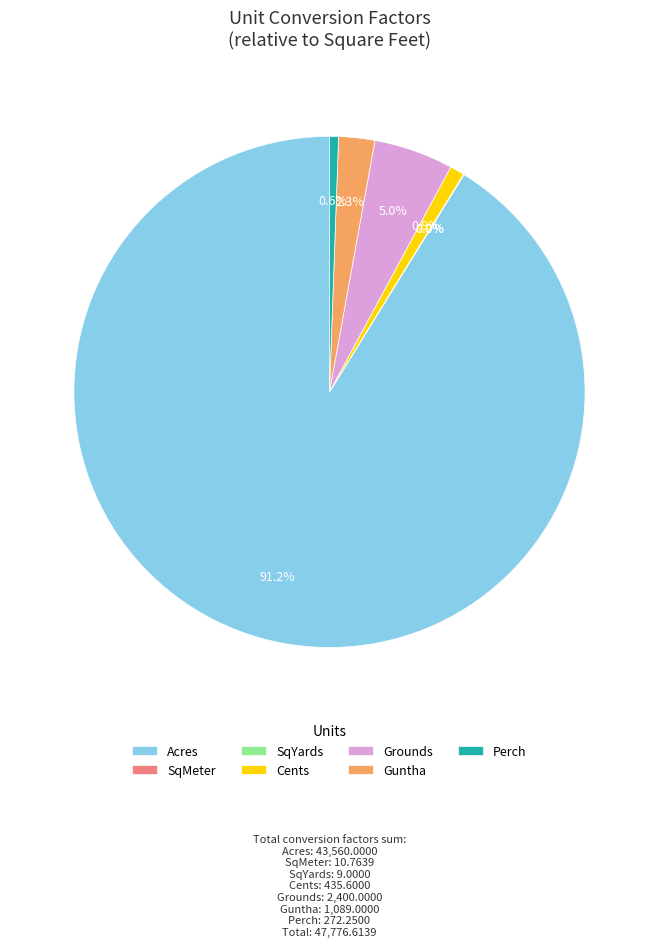

What is the ratio of the value at Guntha to the value at Cents?

2.5